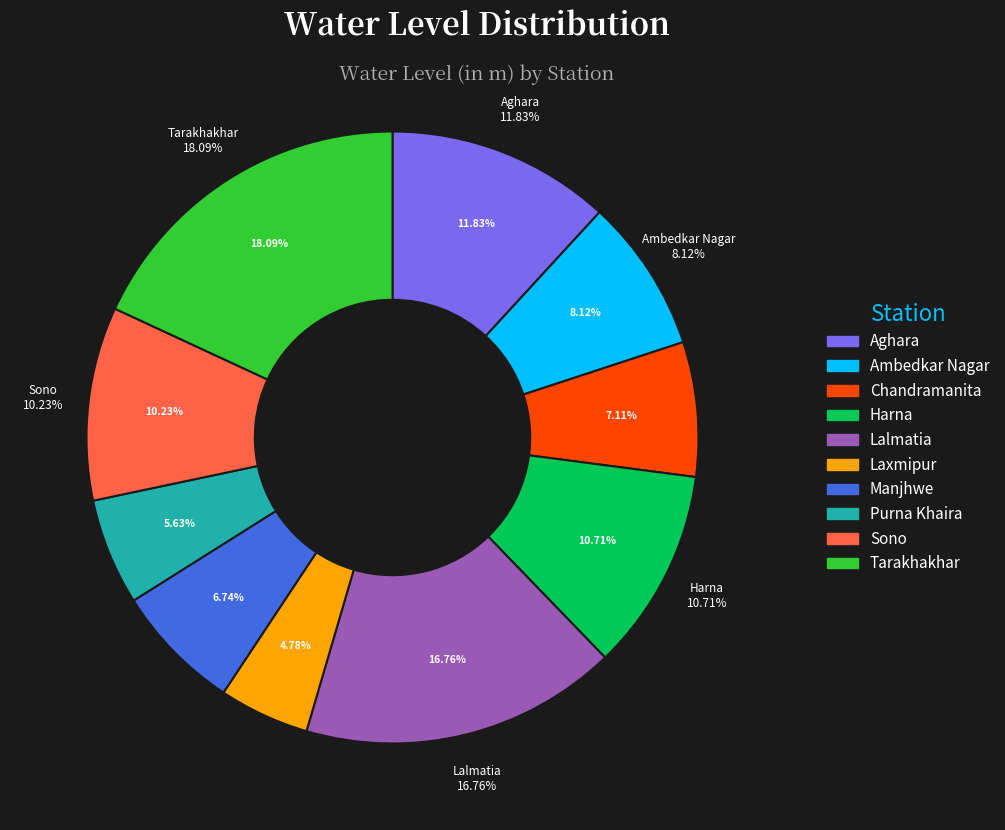

Does Tarakhakhar represent more than half of the total?

No